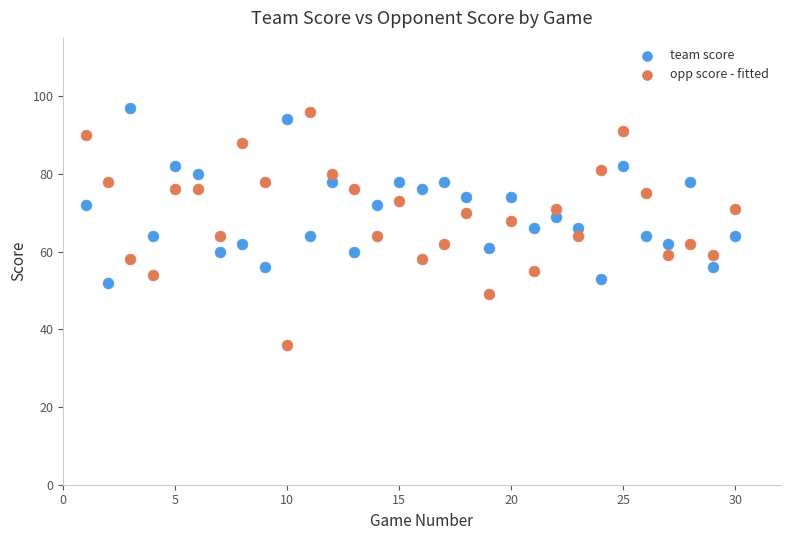

Which series has the widest spread of Y values?

opp score - fitted